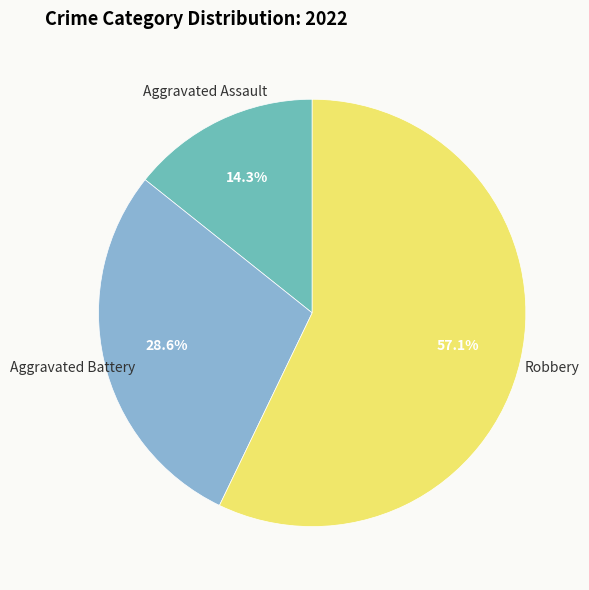

Combined, what portion of the pie is Robbery and Aggravated Battery?

85.7%